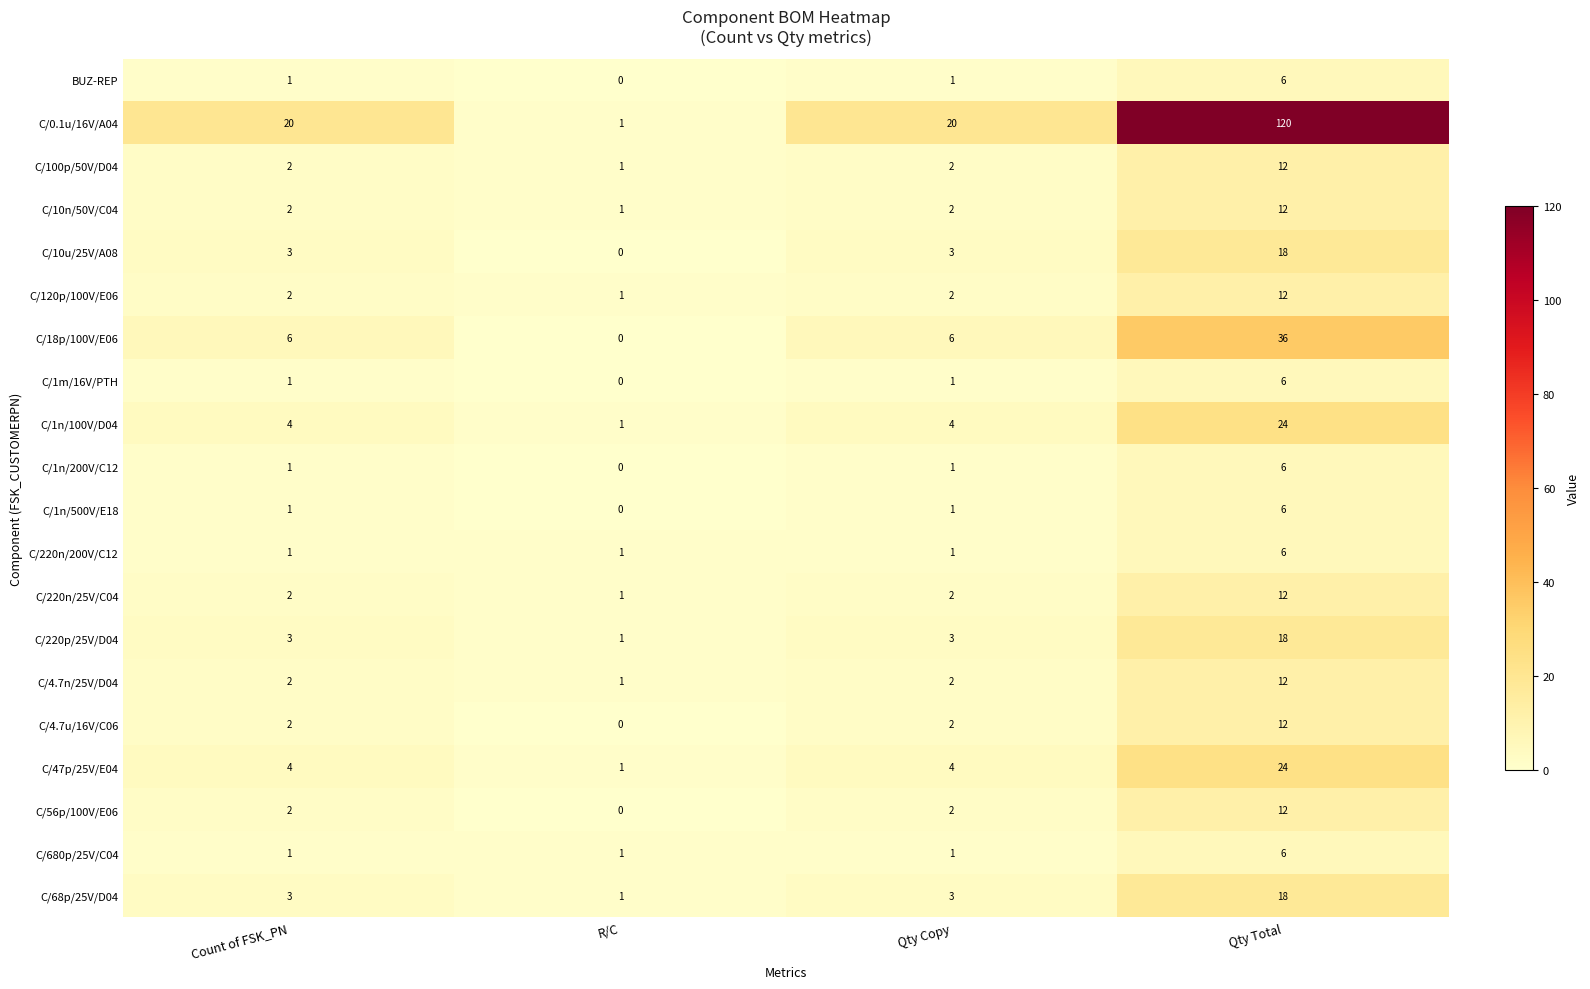

What is the sum of the C/120p/100V/E06 values at R/C and Qty Total?

13